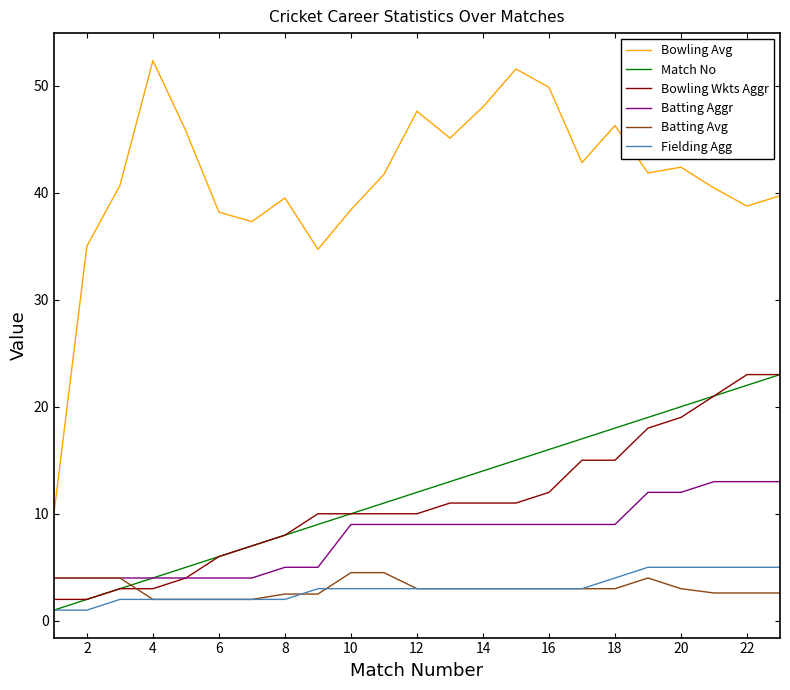

Is this an area chart (filled region under the line)?

No